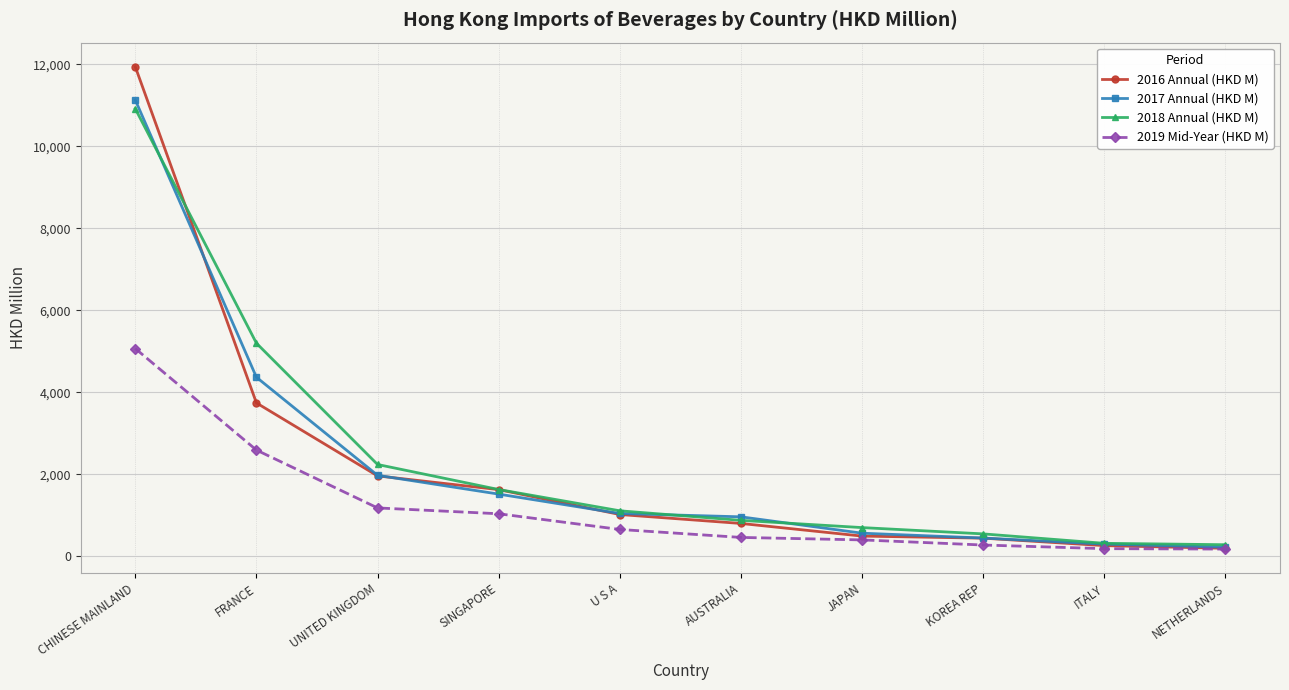

At which category is the sum across all series the highest?

CHINESE MAINLAND